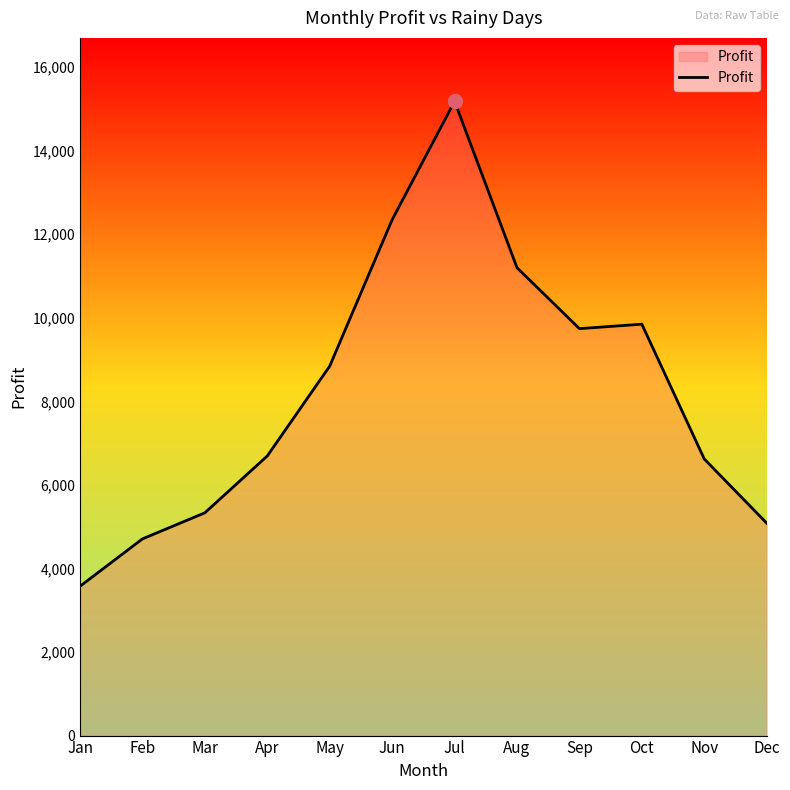

The value at Jun is 12347. True or false?

True